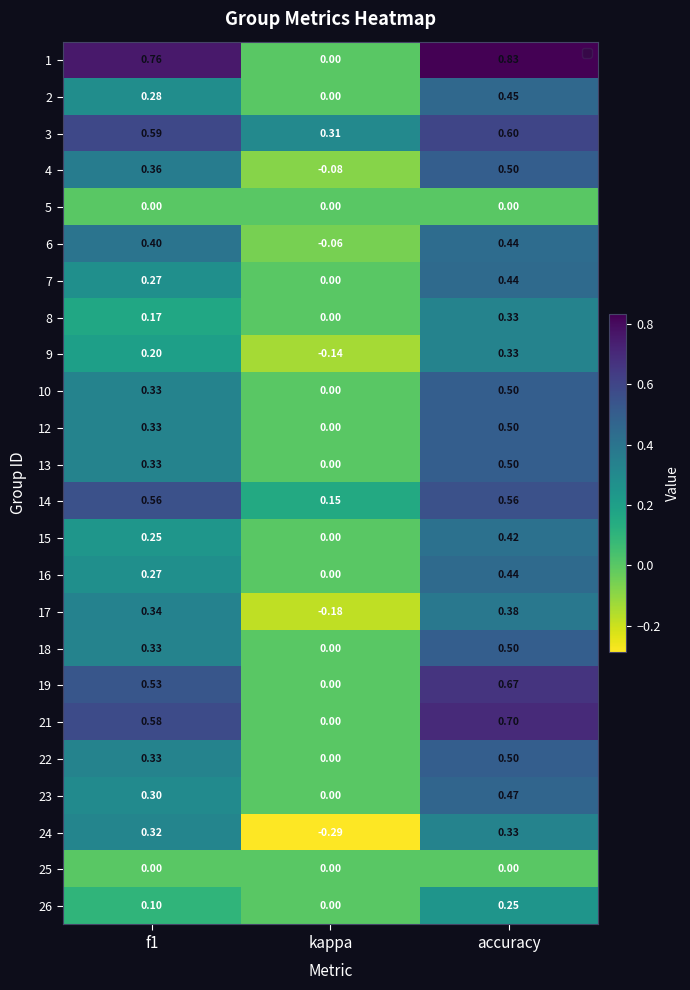

Where is 16 nearest to the value 0?

kappa